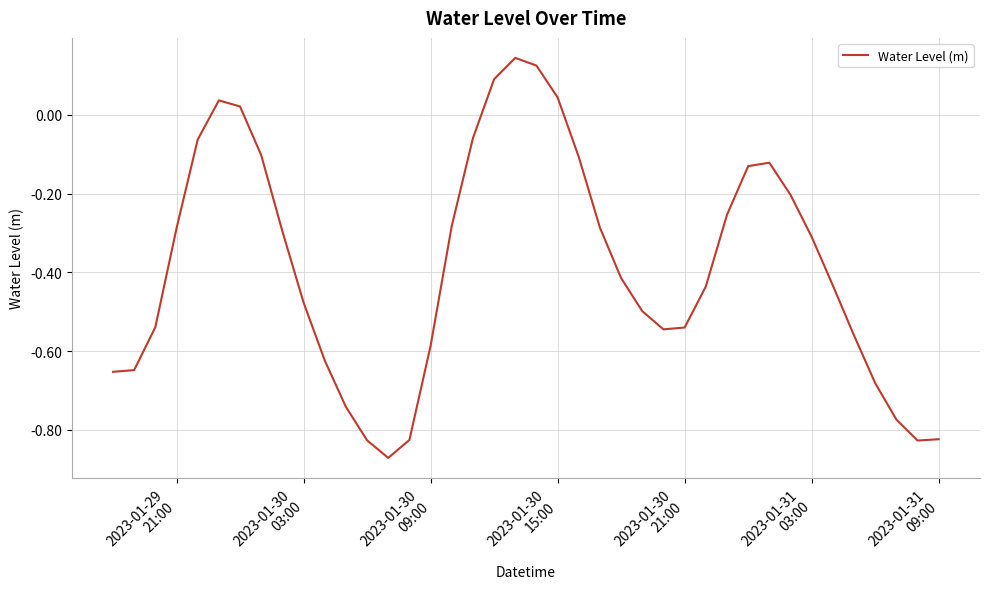

What is the difference between the maximum and minimum values?

1.0